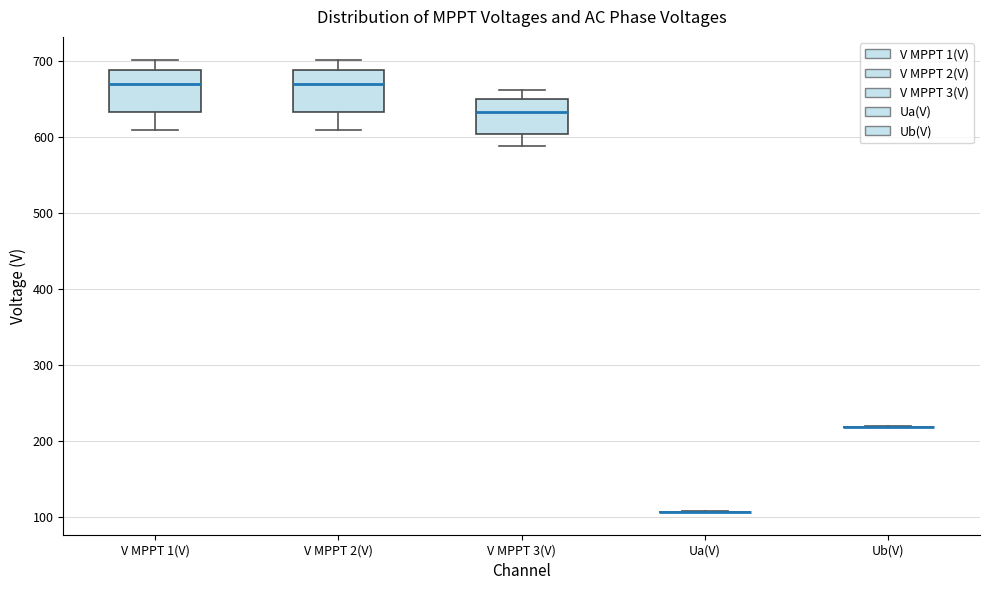

Where does the upper whisker of the box for V MPPT 3(V) end on the y-axis? The values are not printed on the chart, so give them approximately, as read against the axis.

660